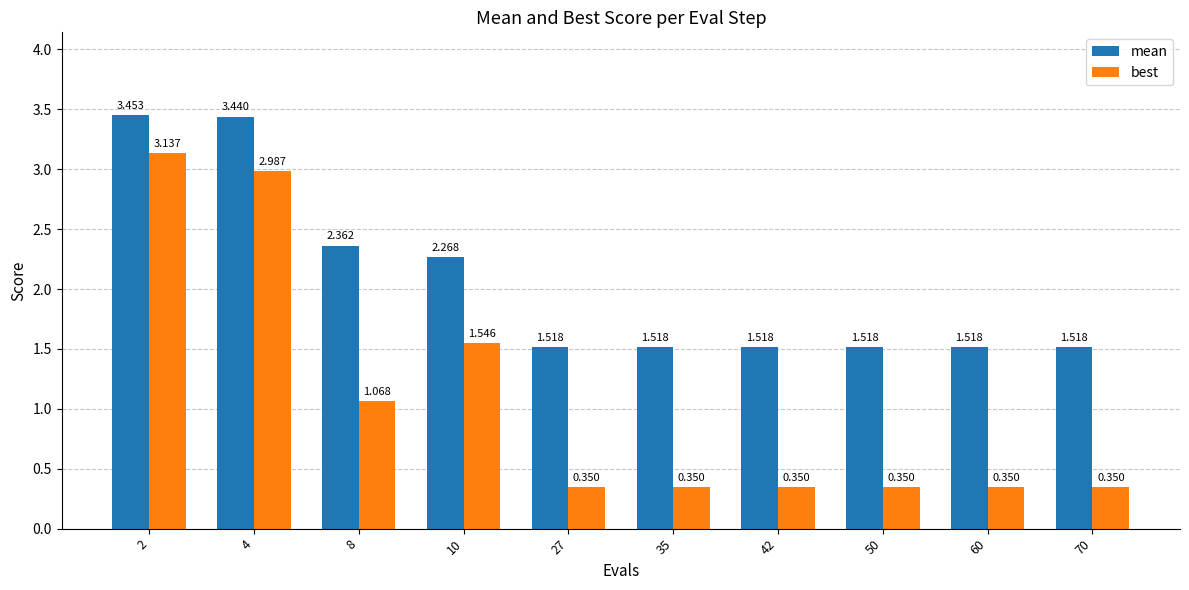

Which series has the largest total across all categories?

mean